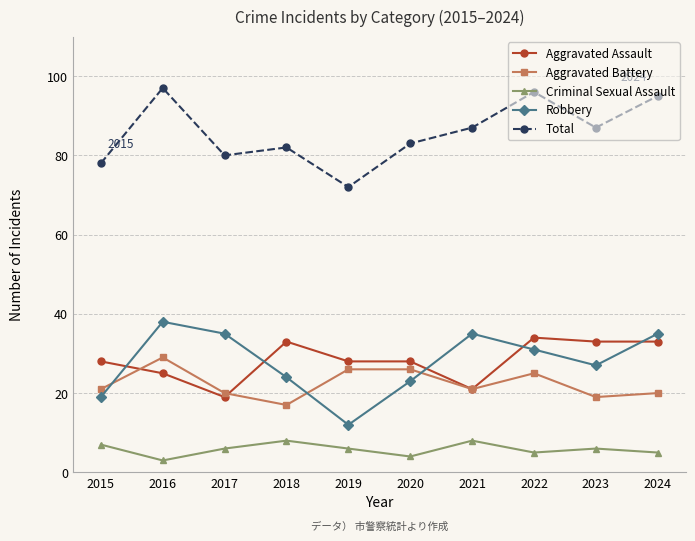

True or false: Criminal Sexual Assault and Total intersect in this chart.

False